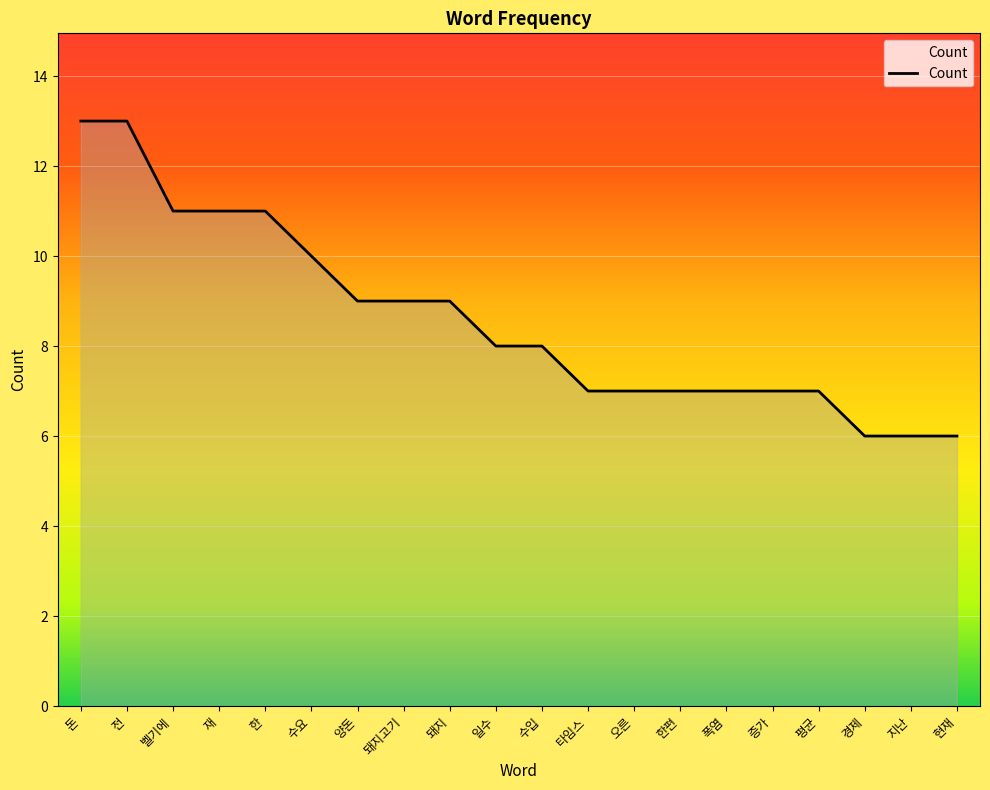

What position from the right is 일수?

11